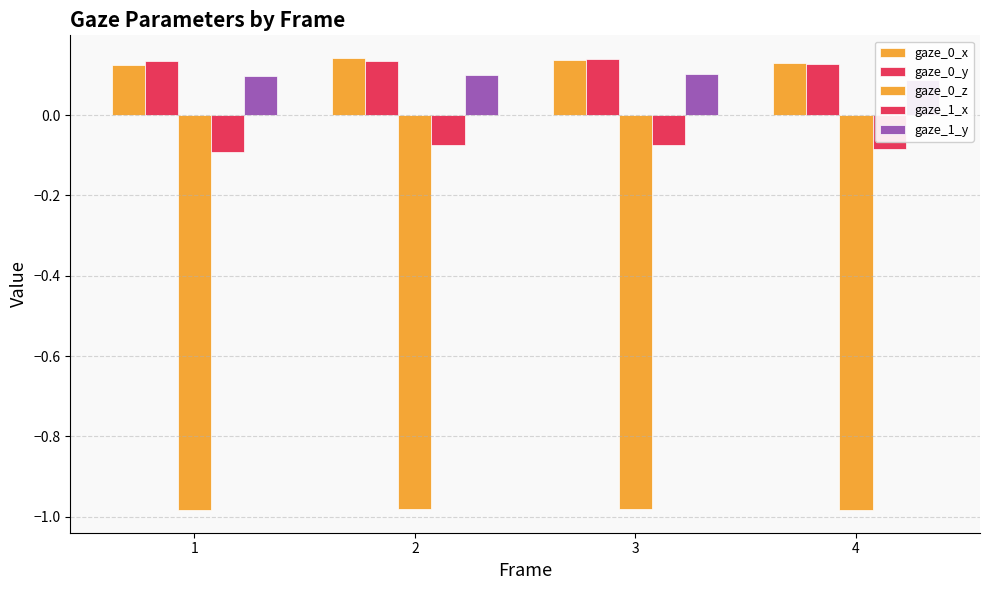

Count the gaze_0_x values in the range 0 to 1.

4